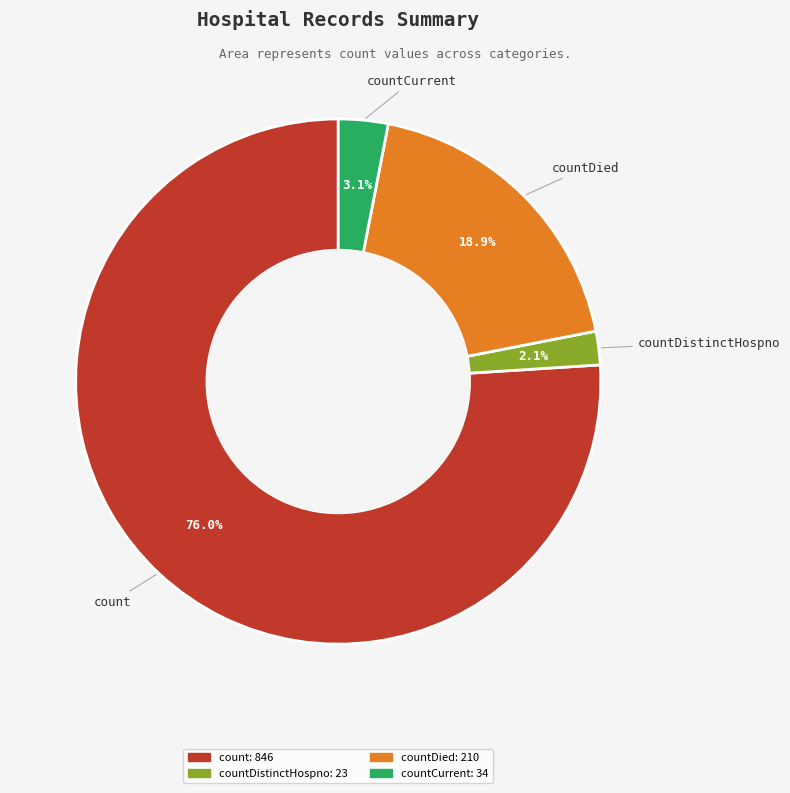

Is there any slice that represents more than half of the pie?

Yes